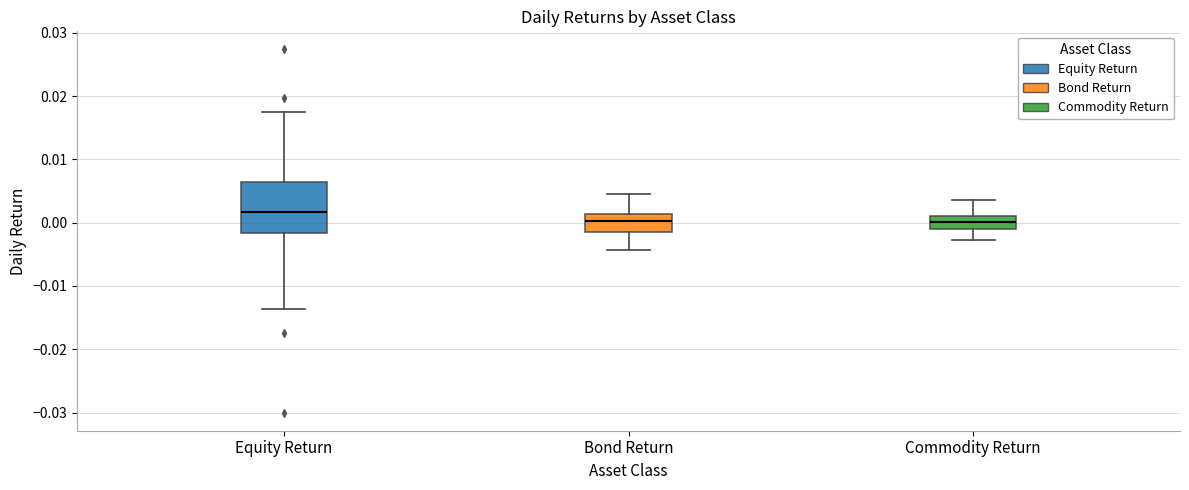

Reading left to right, read every box against the y-axis: the position of its median line, the range the box covers, and the ends of its whiskers. The values are not printed on the chart, so give them approximately, as read against the axis.

Equity Return: median 0.002, box -0.002 to 0.006, whiskers -0.014 to 0.017
Bond Return: median 0.000, box -0.002 to 0.001, whiskers -0.004 to 0.004
Commodity Return: median 0.000, box -0.001 to 0.001, whiskers -0.003 to 0.004